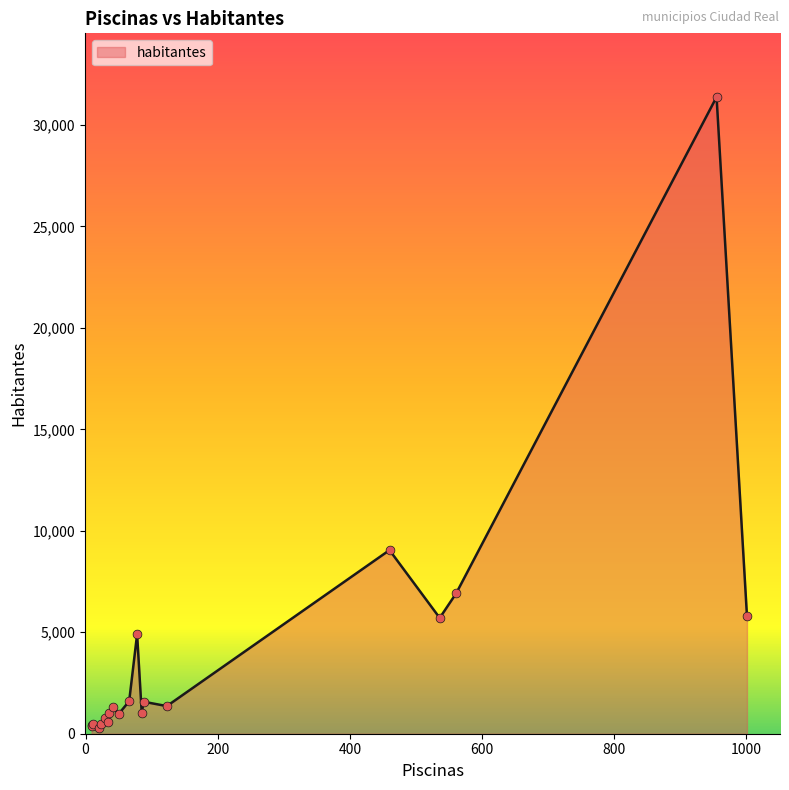

What is the maximum value shown in the chart?

31382